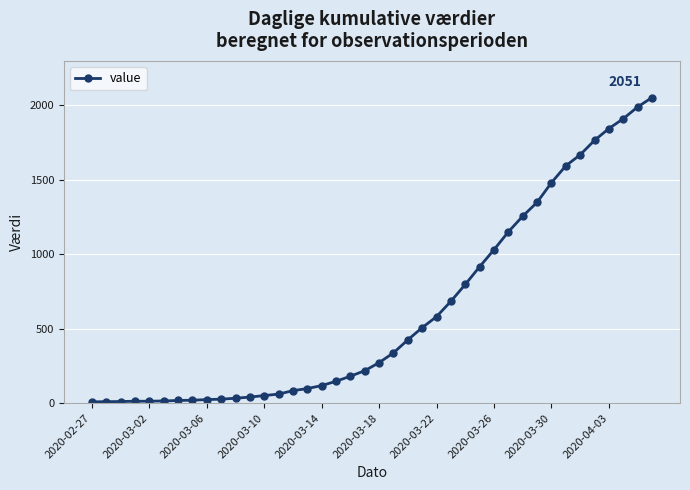

What is the greatest value displayed?

2051